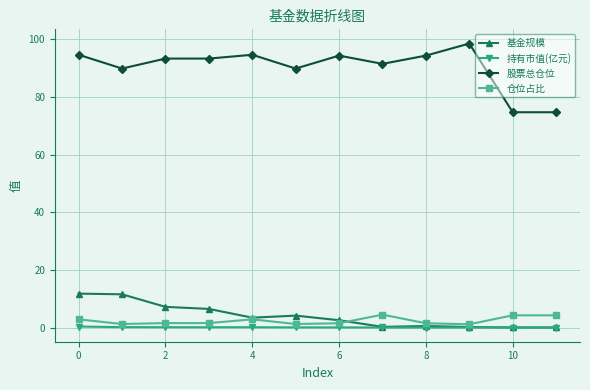

Which series has the widest spread of values?

股票总仓位